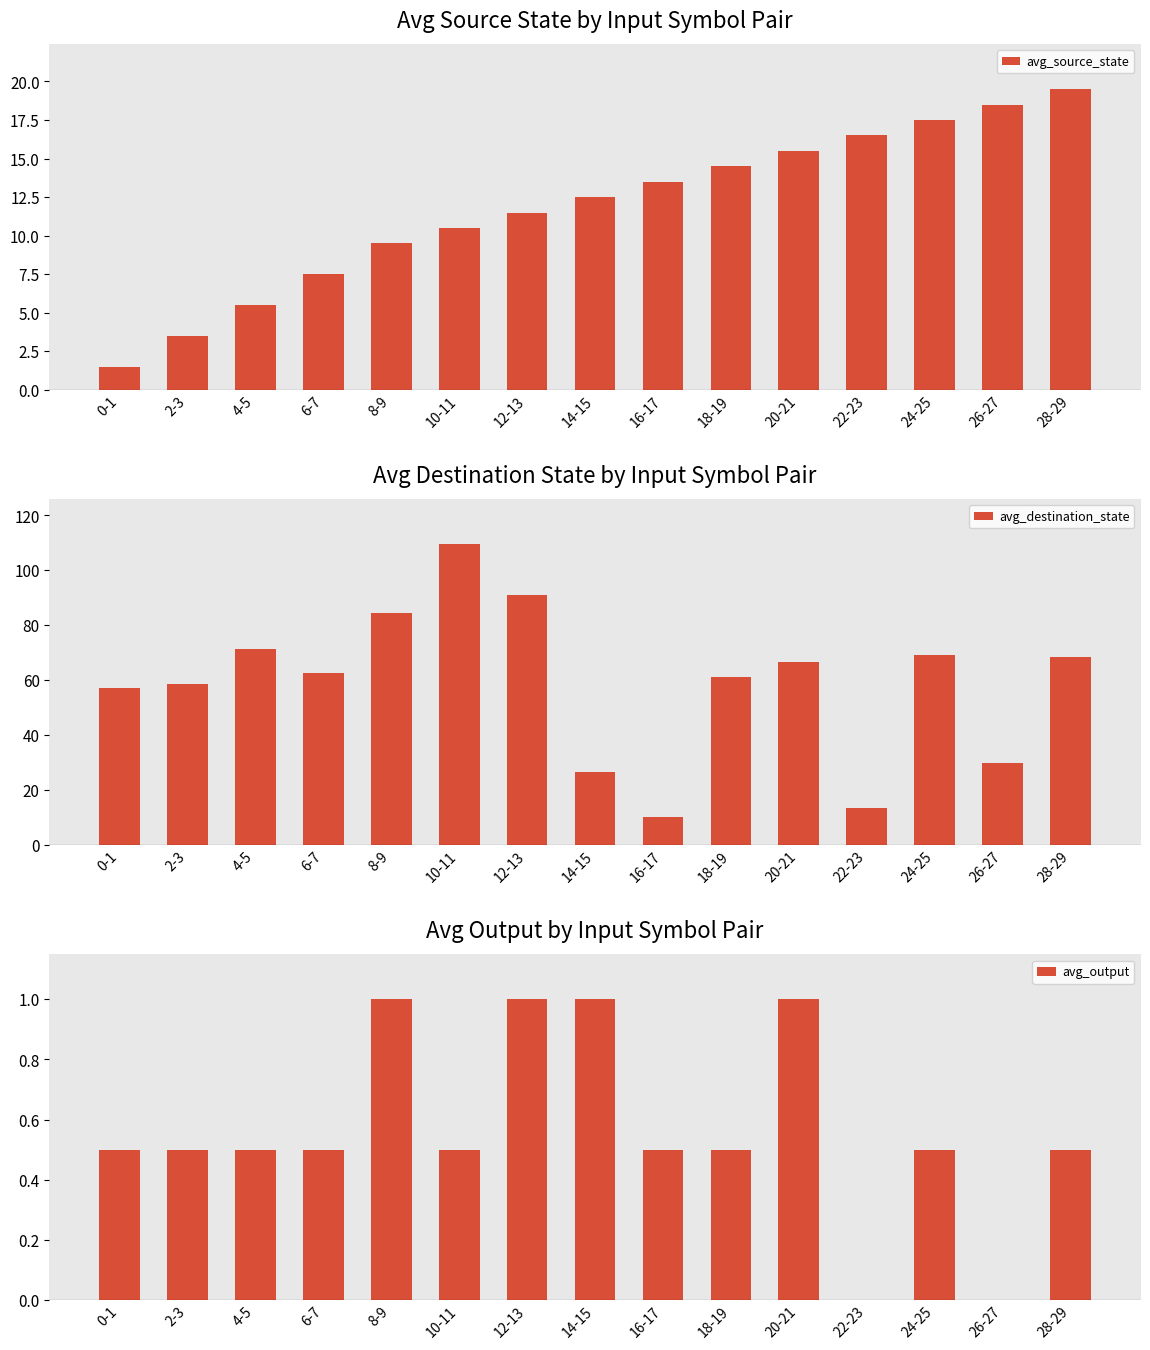

The avg_destination_state series shows 23.3 at 18-19. True or false?

False